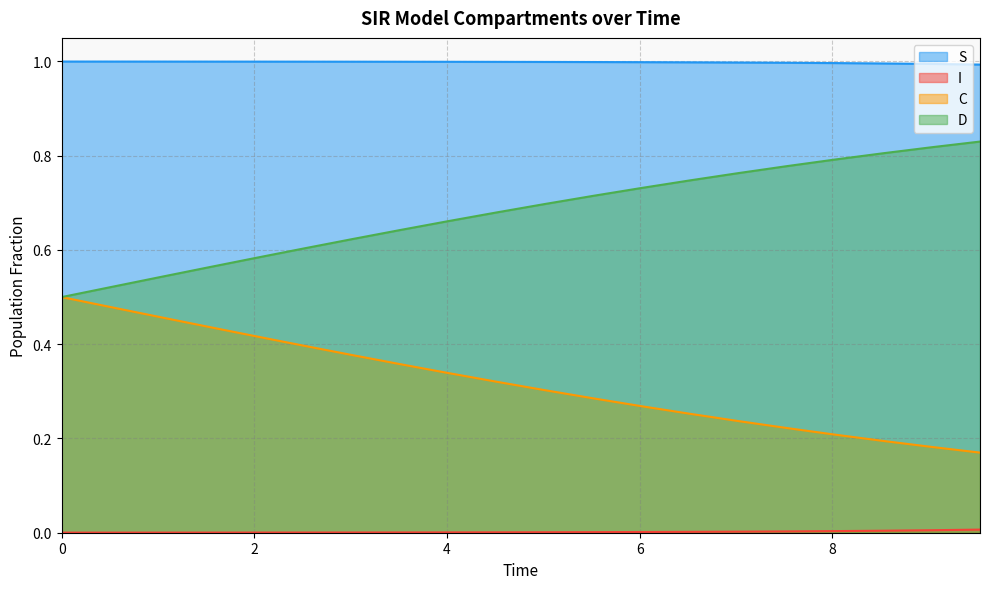

What are all the series names shown in the legend?

S, I, C, D